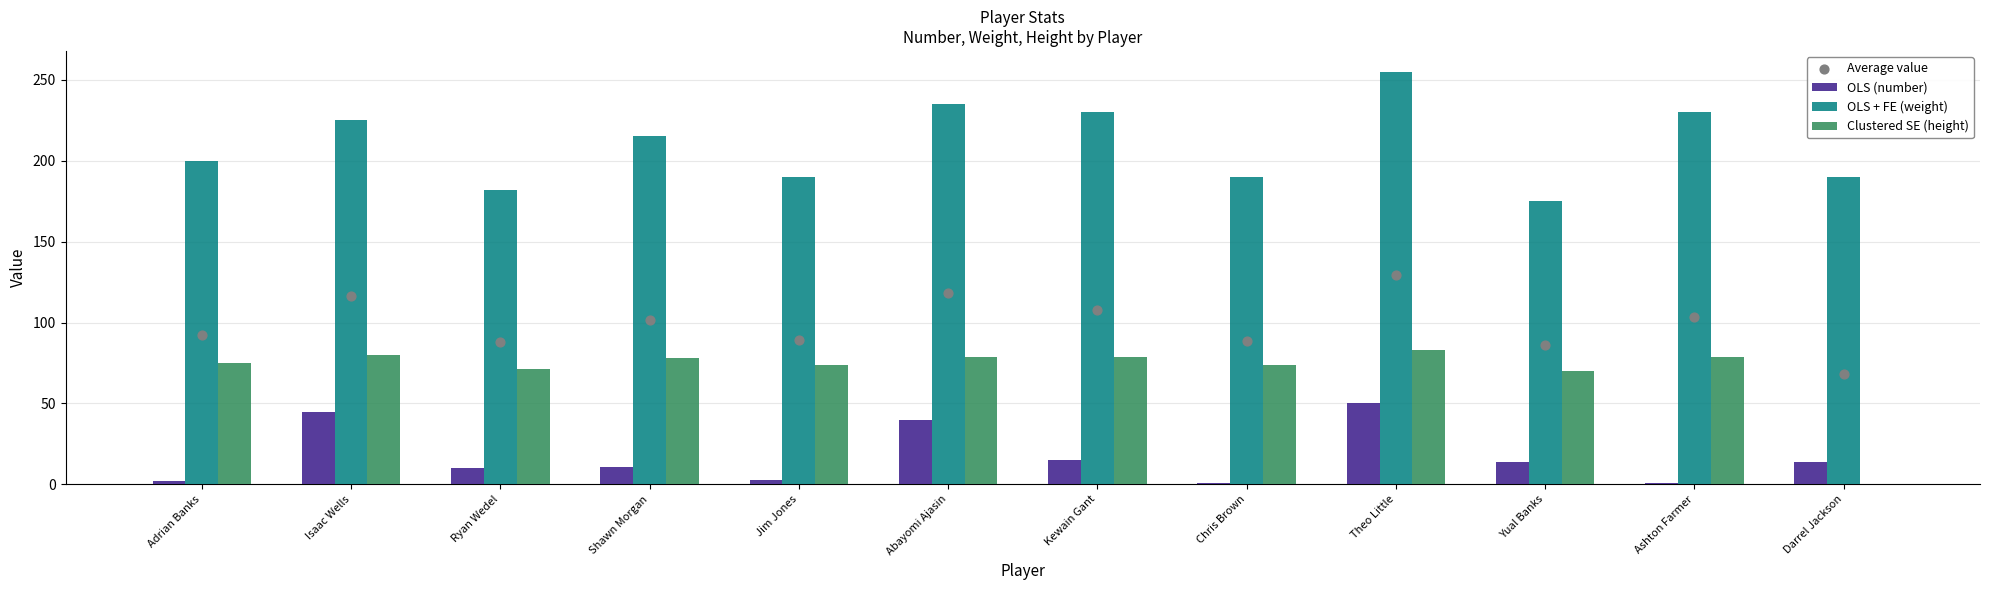

Which series reaches the minimum Y coordinate?

Clustered SE (height)